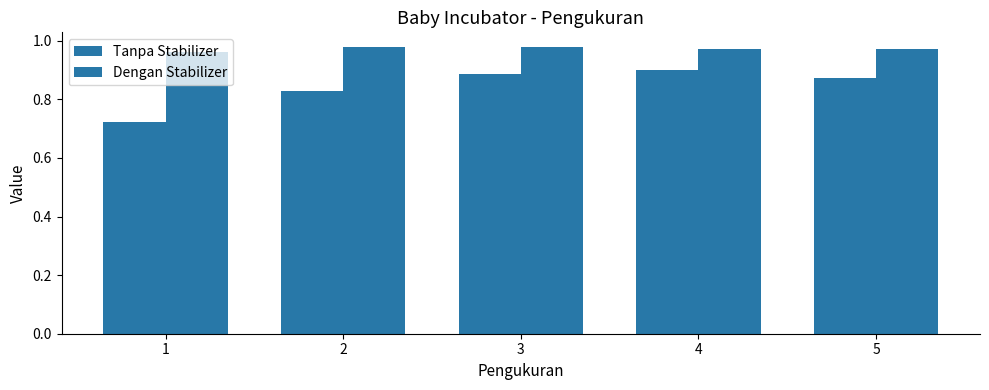

How many series are shown in this chart?

2